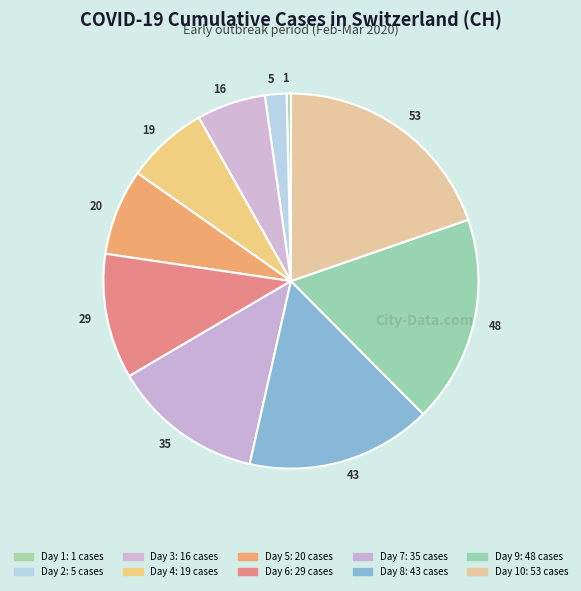

Count the number of slices in the pie.

10